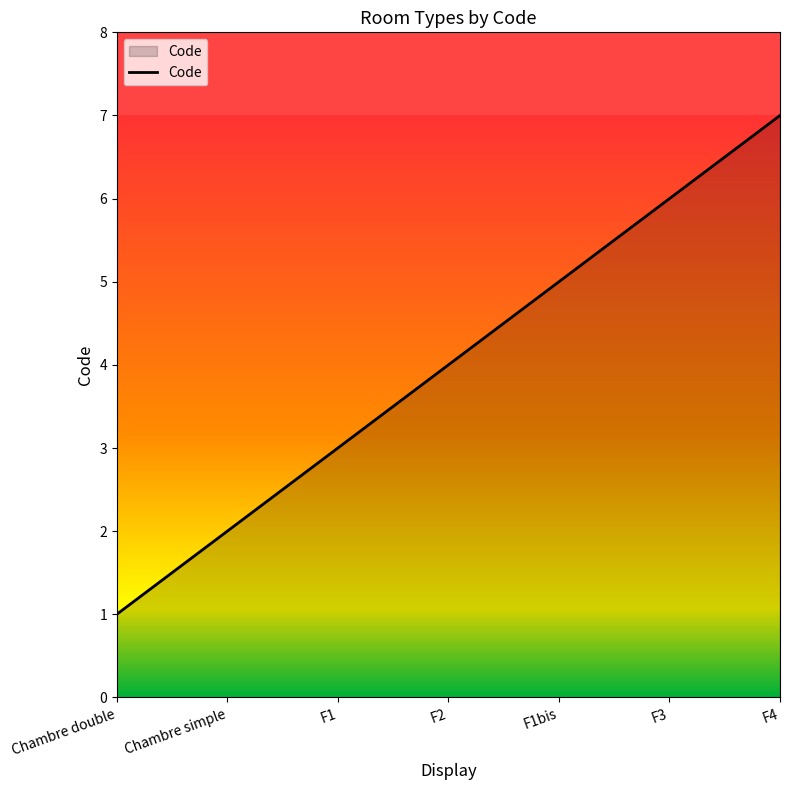

What is the average value?

4